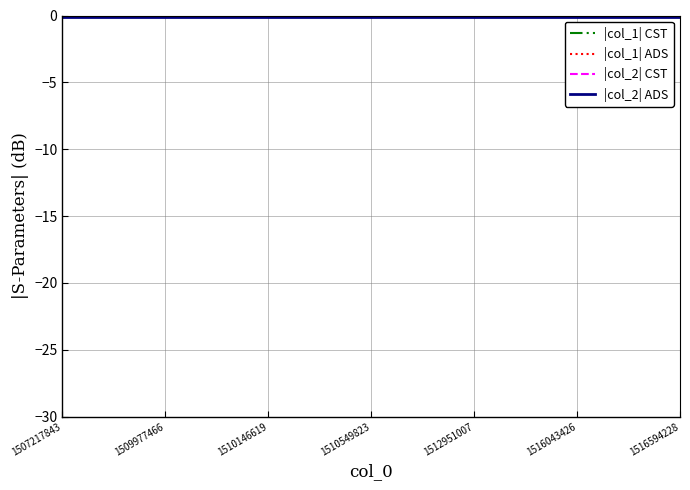

Is it true that |col_2| CST equals 0.0 at 1507217843?

True